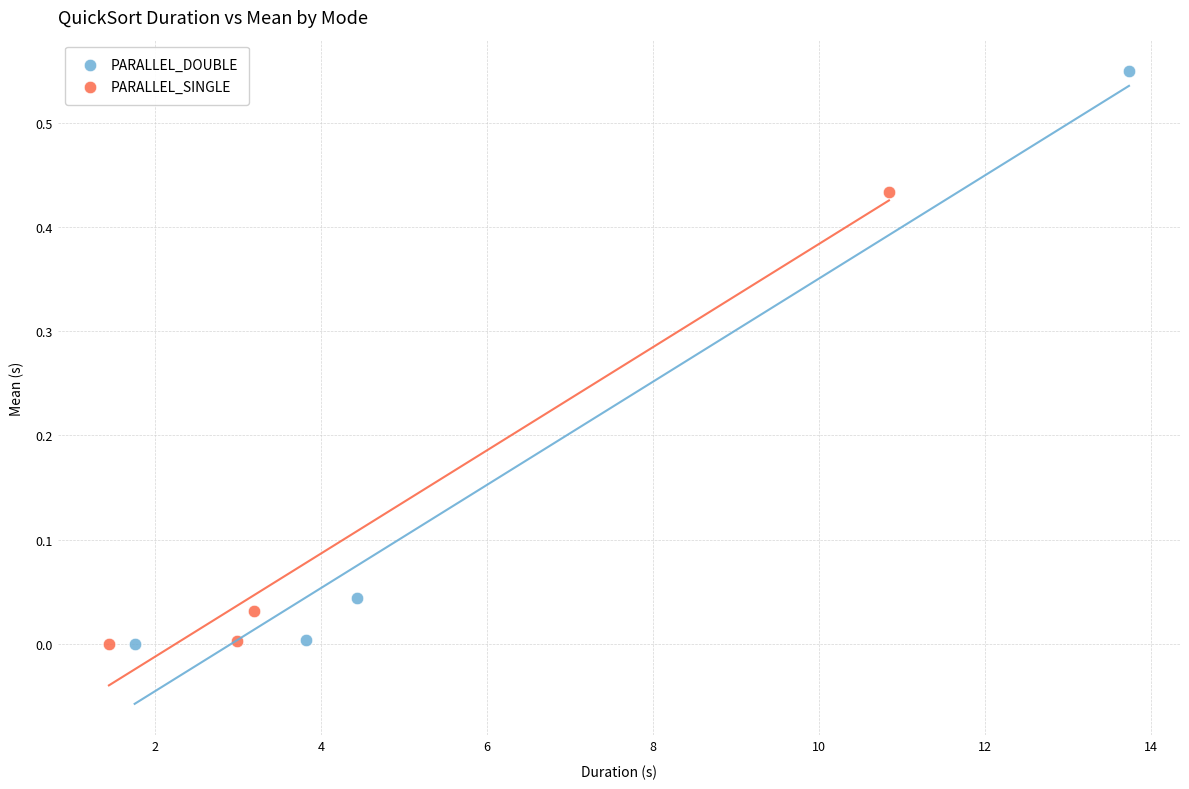

What are all the series names shown in the legend?

PARALLEL_DOUBLE, PARALLEL_SINGLE